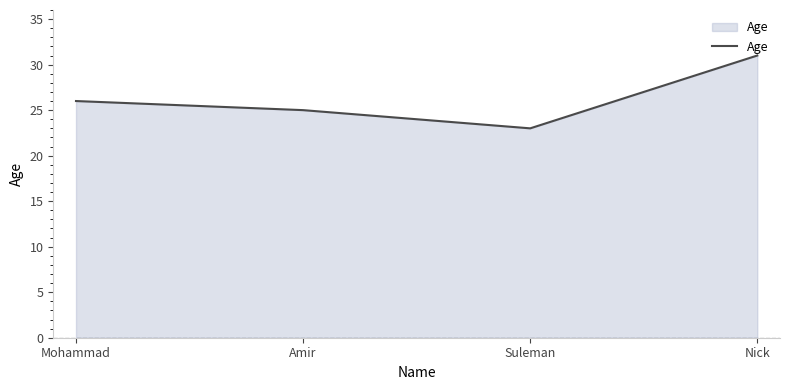

Approximately how many times larger is the value at Amir compared to Nick?

0.8